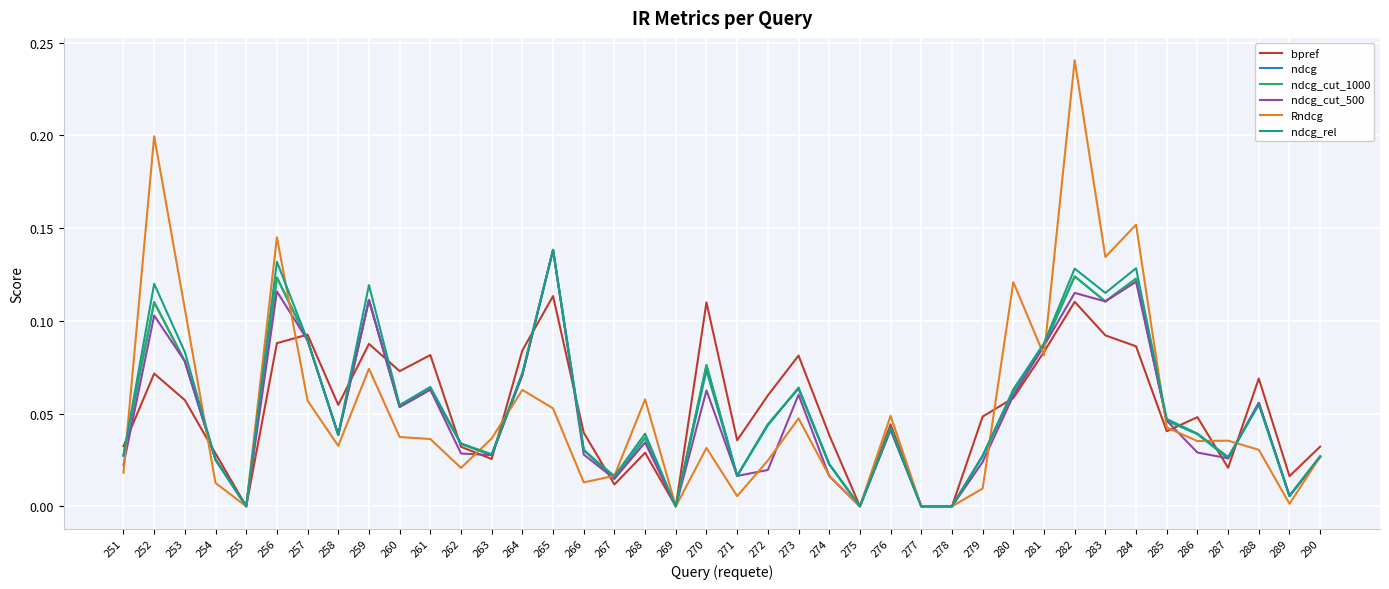

Is this an area chart (filled region under the line)?

No